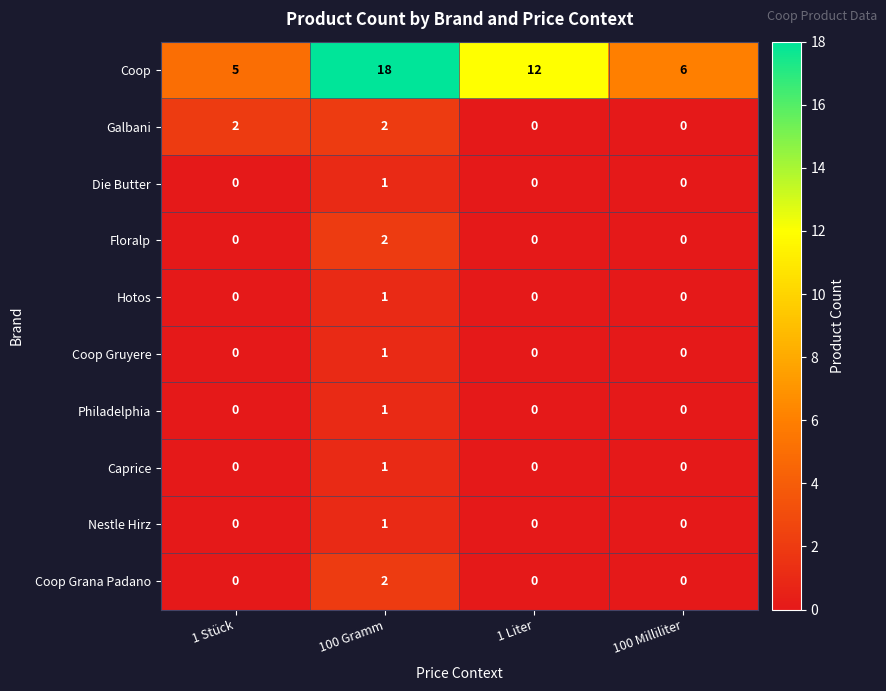

Where is Coop nearest to the value 11?

1 Liter